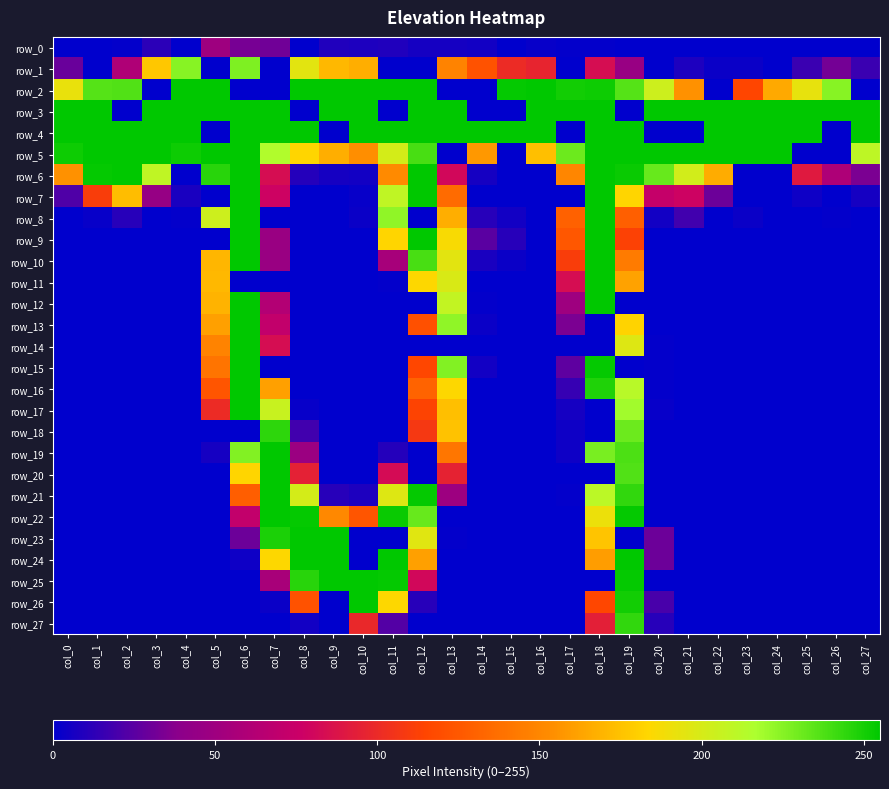

The value of row_8 at col_13 is 100. True or false?

False